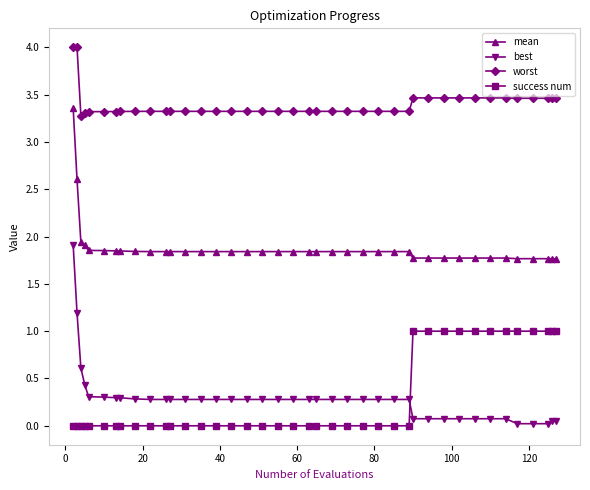

What is the difference between the maximum and minimum values in the success num series?

1.0